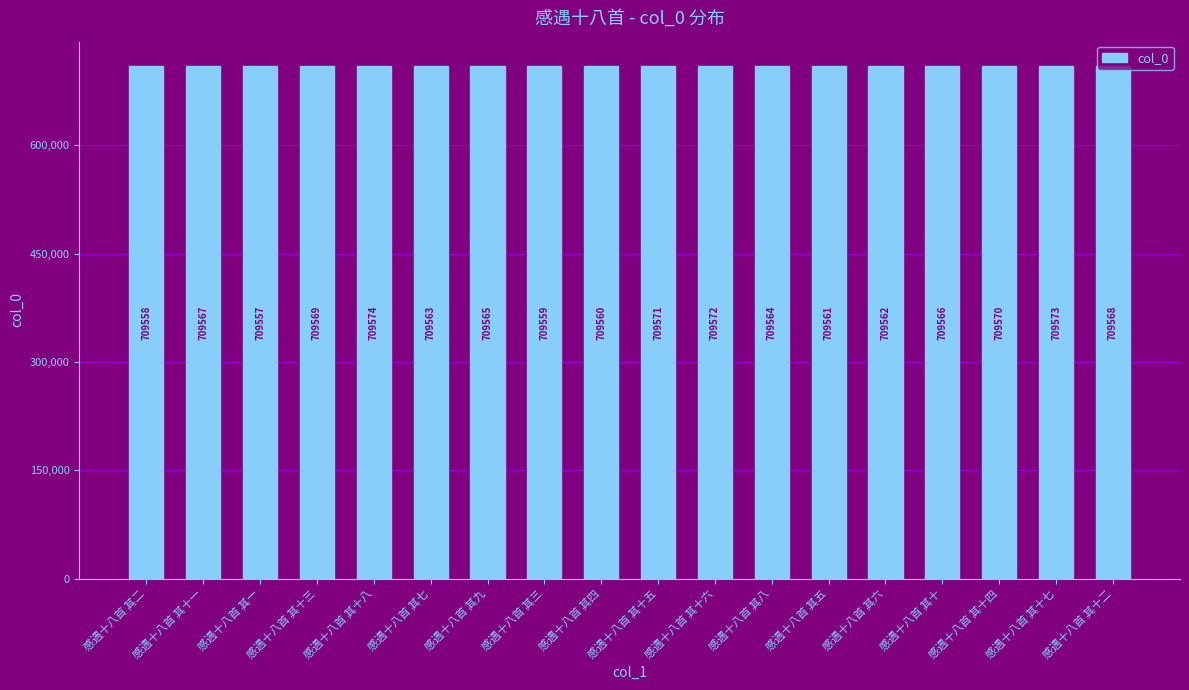

True or false: the data shows 709559 at 感遇十八首 其三.

True